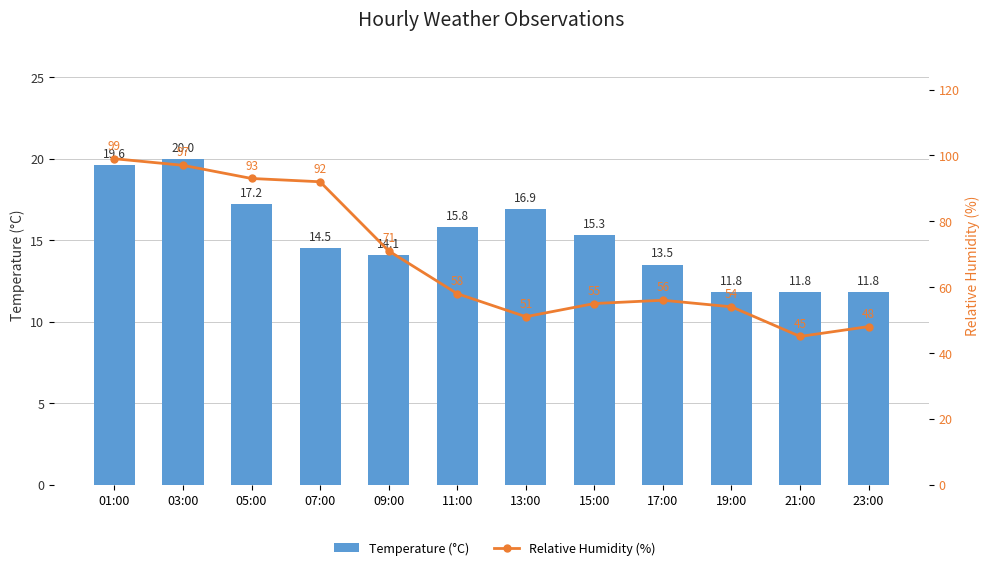

Reading right to left, transcribe all the data shown in this chart.

Temperature (°C): 11.8	11.8	11.8	13.5	15.3	16.9	15.8	14.1	14.5	17.2	20.0	19.6
Relative Humidity (%): 48.0	45.0	54.0	56.0	55.0	51.0	58.0	71.0	92.0	93.0	97.0	99.0